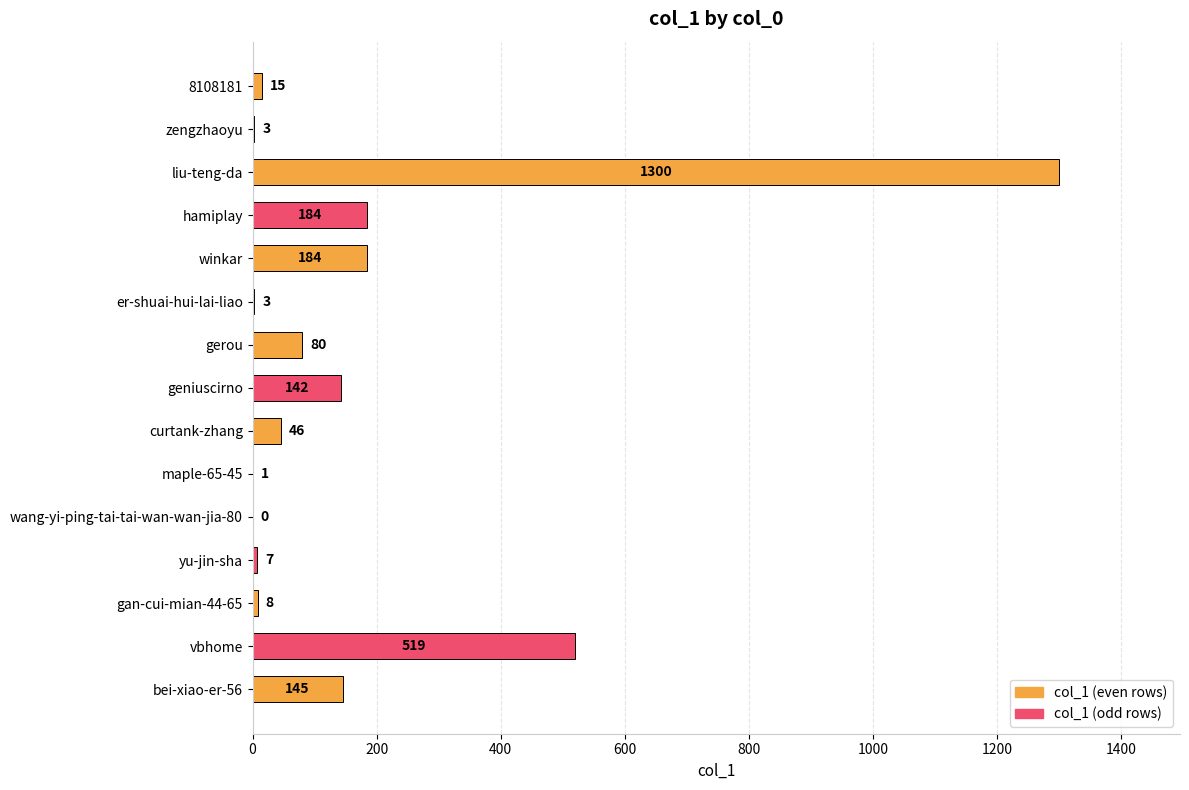

Where is the data nearest to the value 650?

vbhome